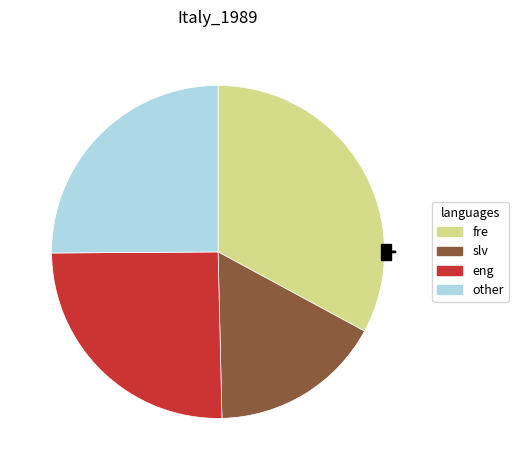

To the nearest percent, what percentage of the pie is 277.89?

8%